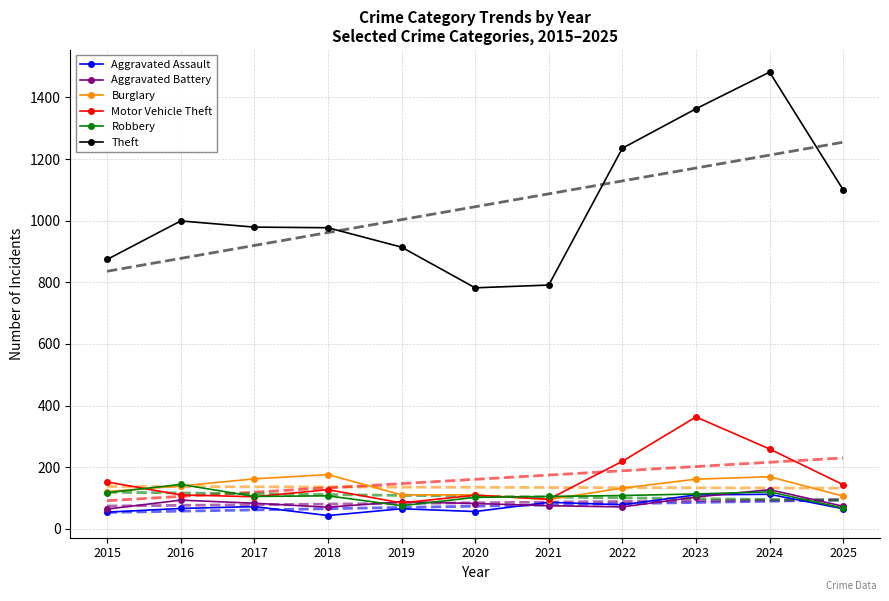

What is the total value across all series at 2025?

3451.2